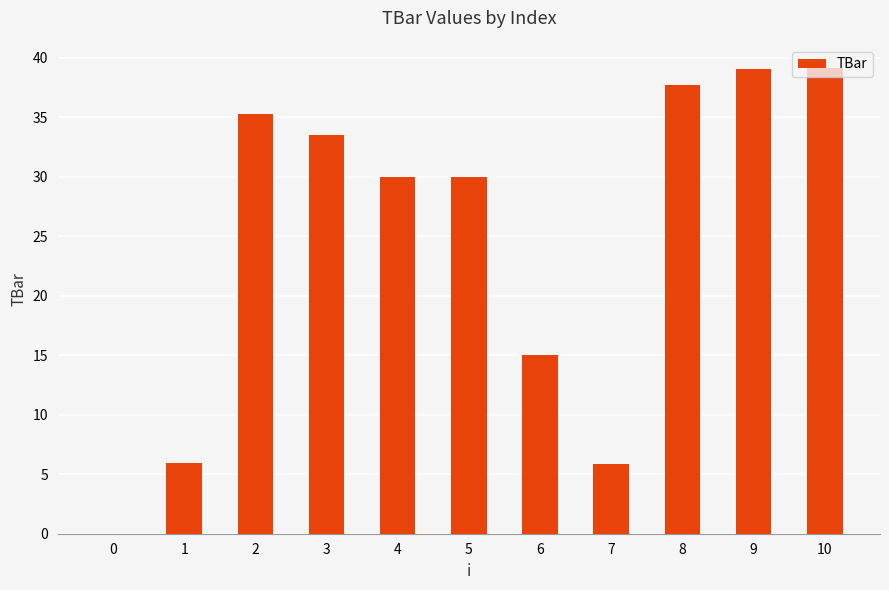

Where is the data nearest to the value 19?

6